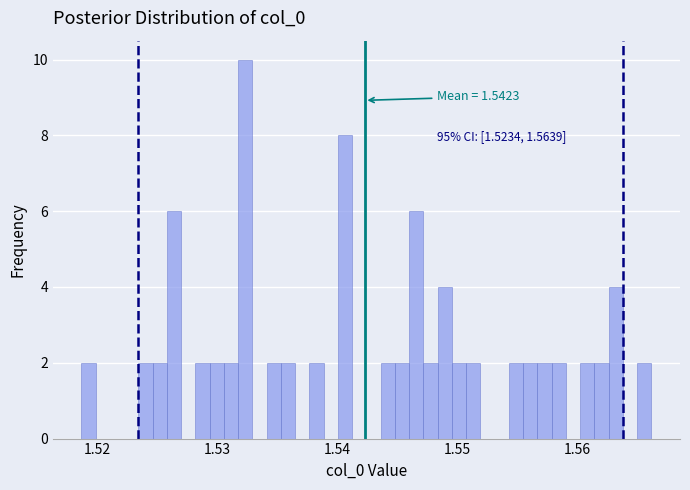

Read against the x-axis, roughly where is the centre of the tallest bar?

1.532